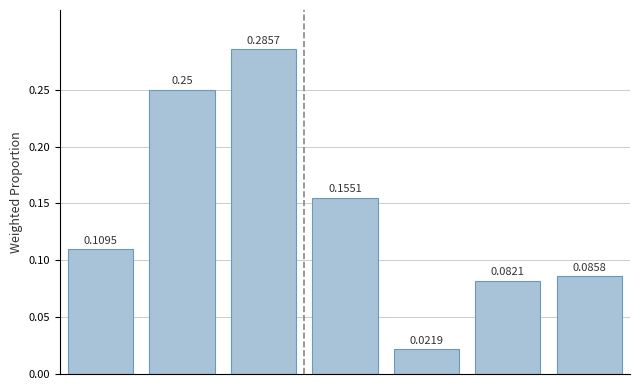

What is the sum of all values?

1.0